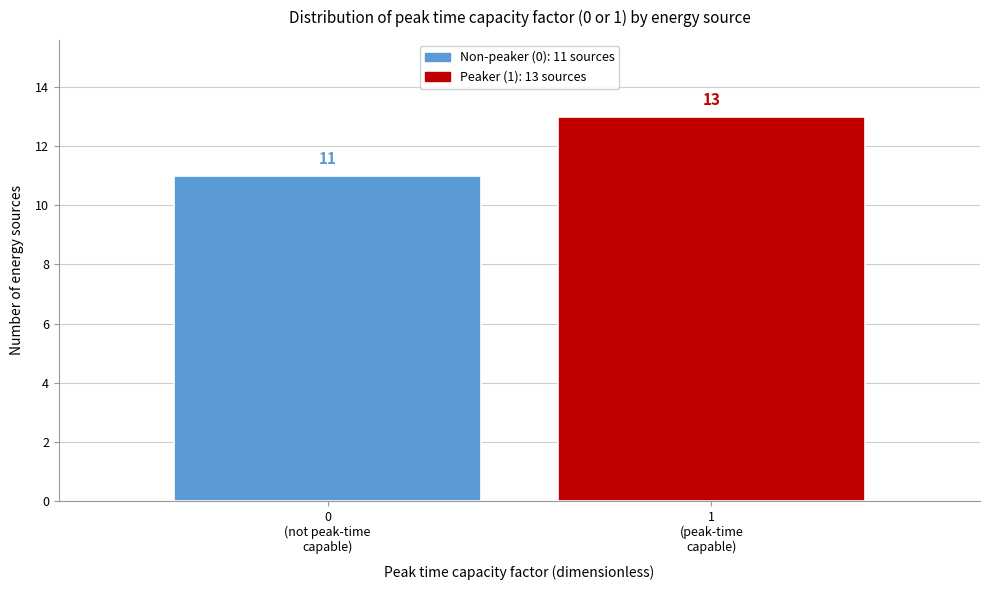

Reading left to right, list all the values displayed in this chart.

11	13